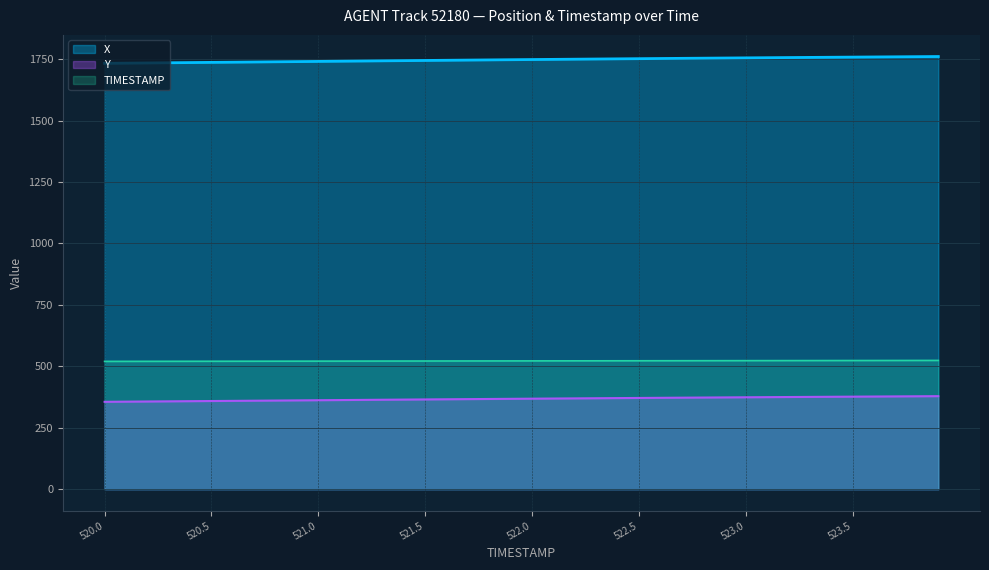

Rank the series at 521.3 from highest to lowest value.

X, TIMESTAMP, Y